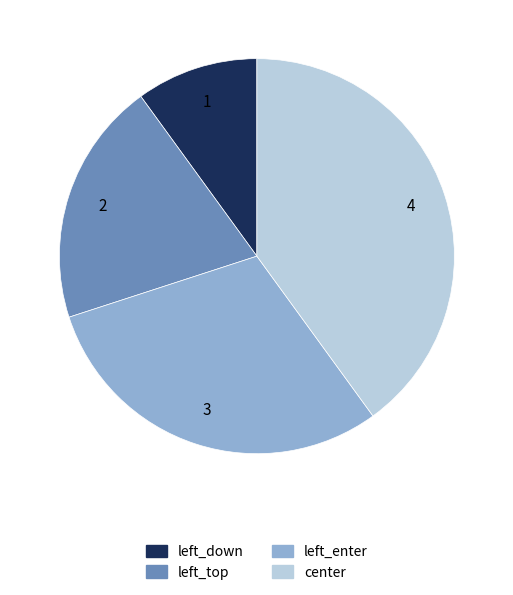

The center slice represents 29% of the pie. True or false?

False